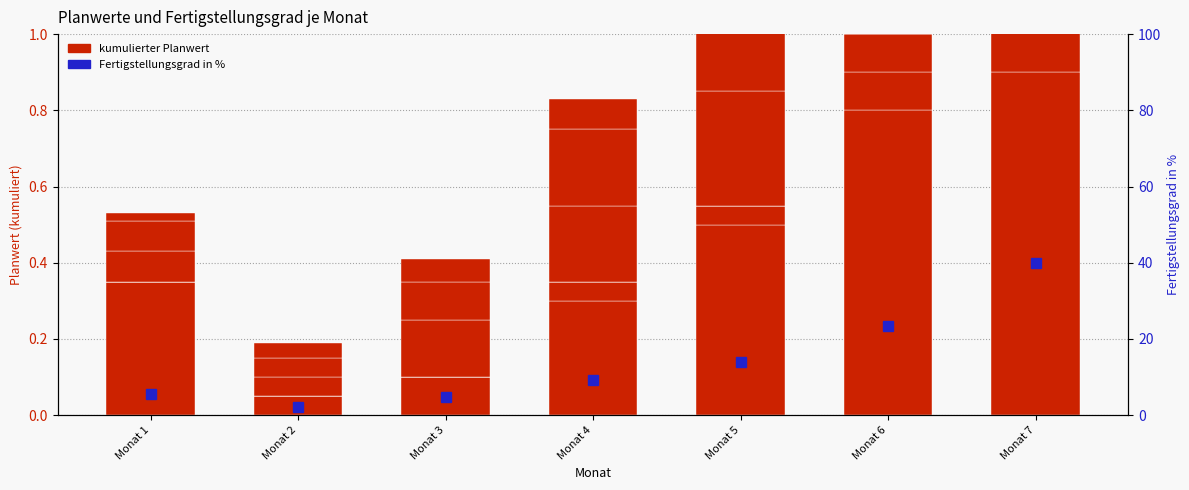

True or false: Fertigstellungsgrad in % has a value of 39.8 at Monat 7.

True